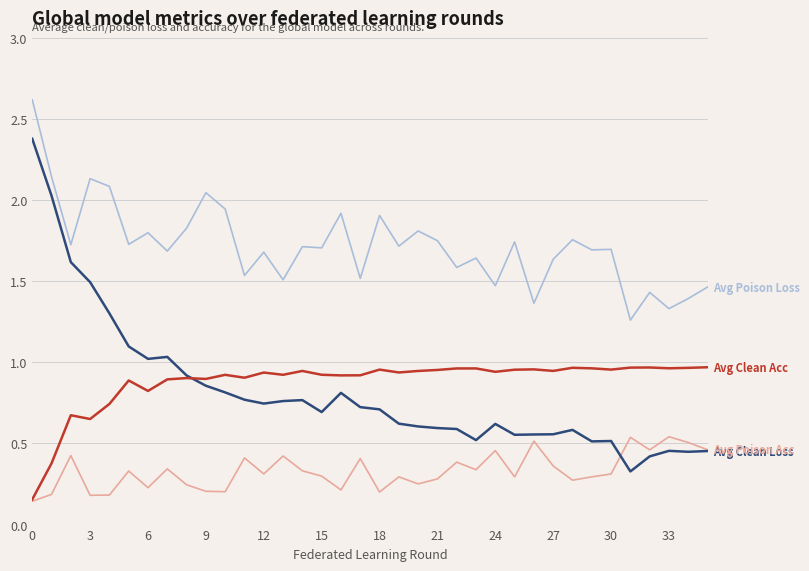

What is the greatest value displayed?

2.6